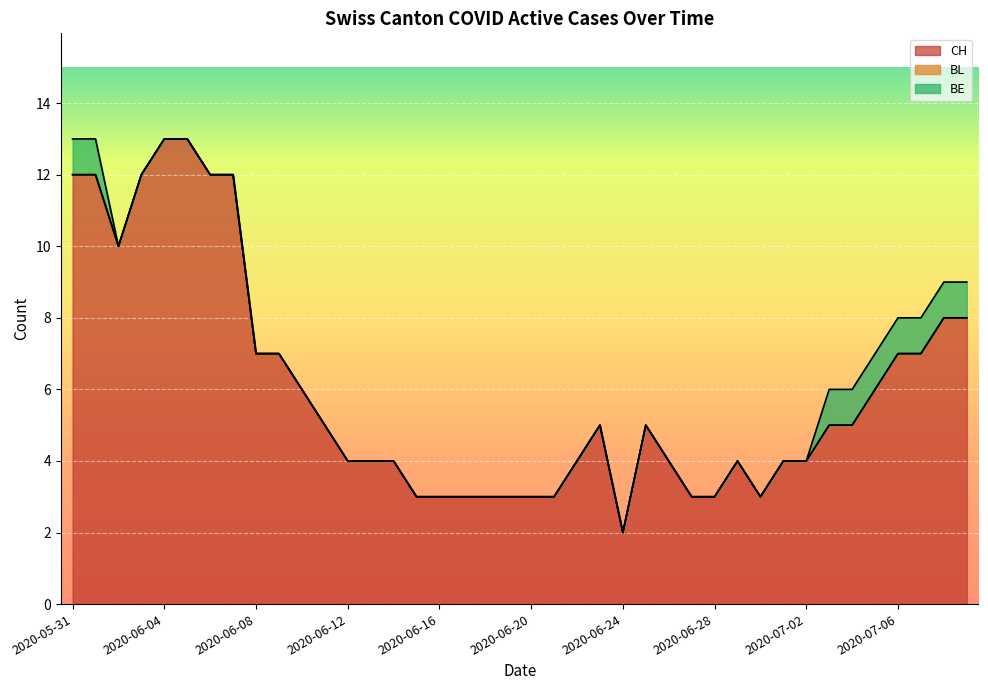

The value of BE at 2020-06-17 is 0. True or false?

True